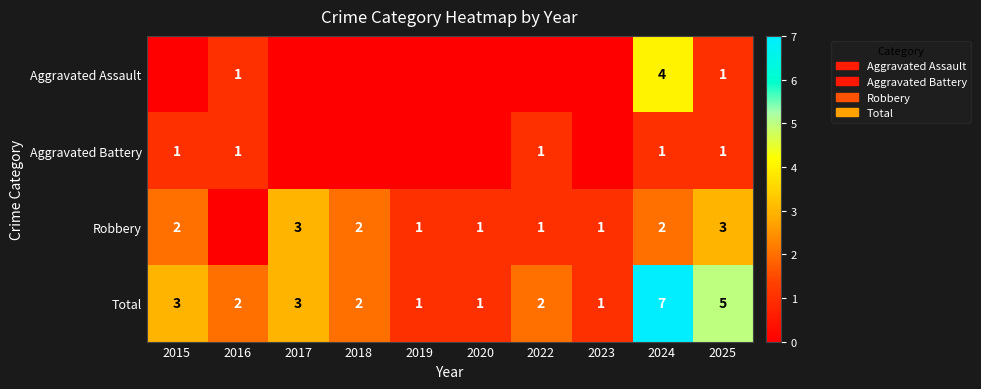

What is the total value across all series at 2019?

2